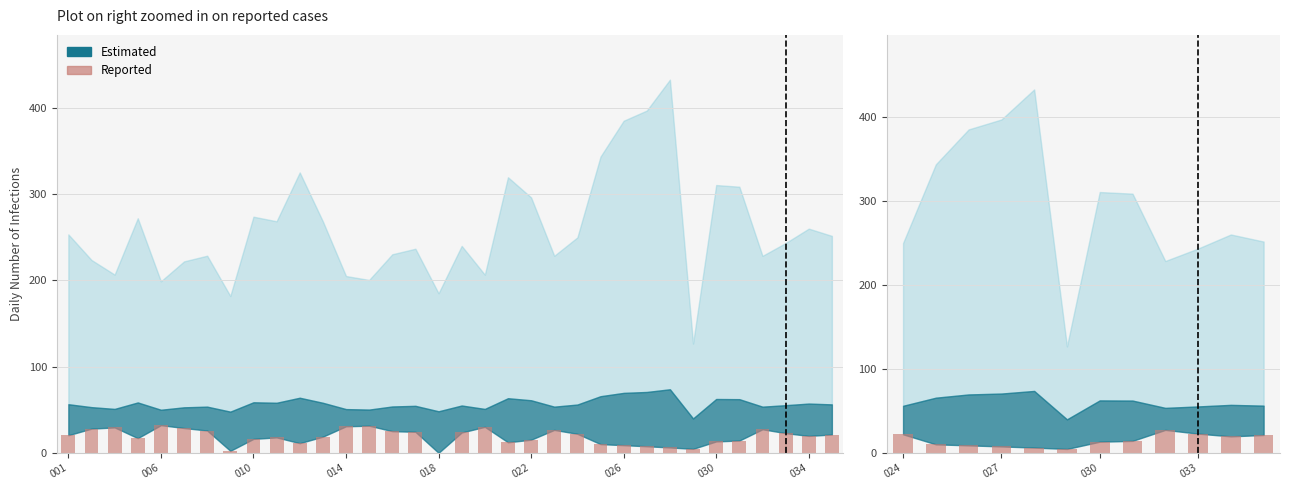

What is the ratio of the value at 030 to the value at 10?

0.7